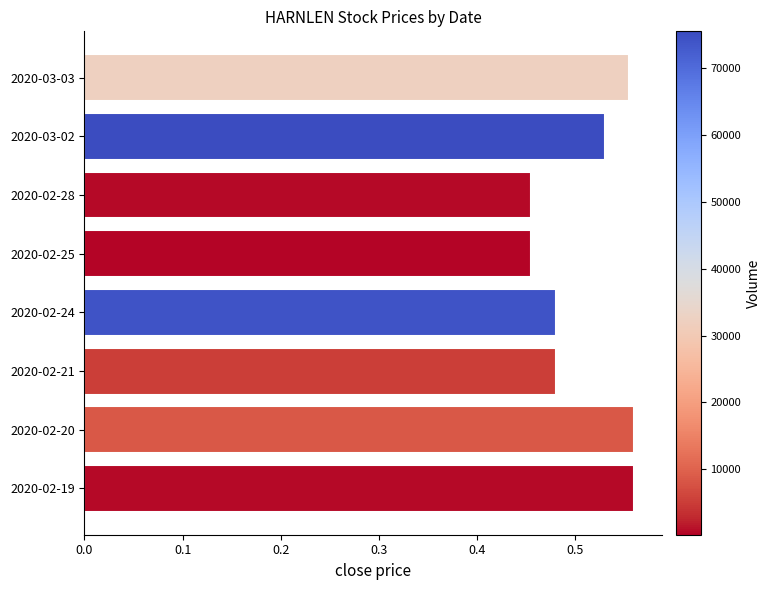

What is the difference between the maximum and minimum values?

0.1